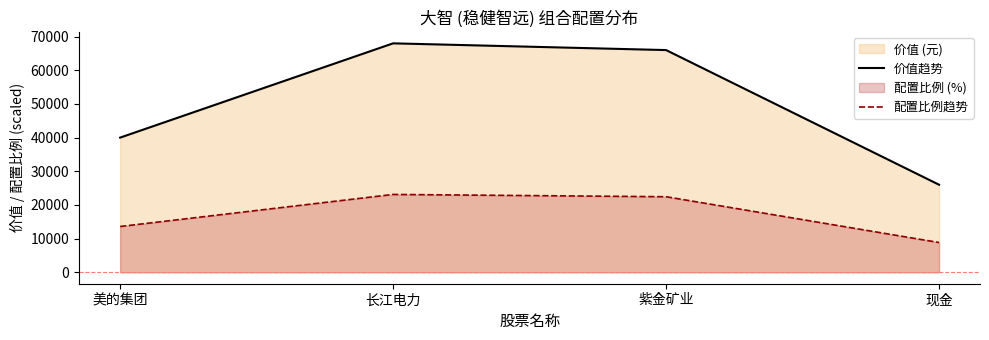

Which series changed the most between 长江电力 and 现金?

价值趋势